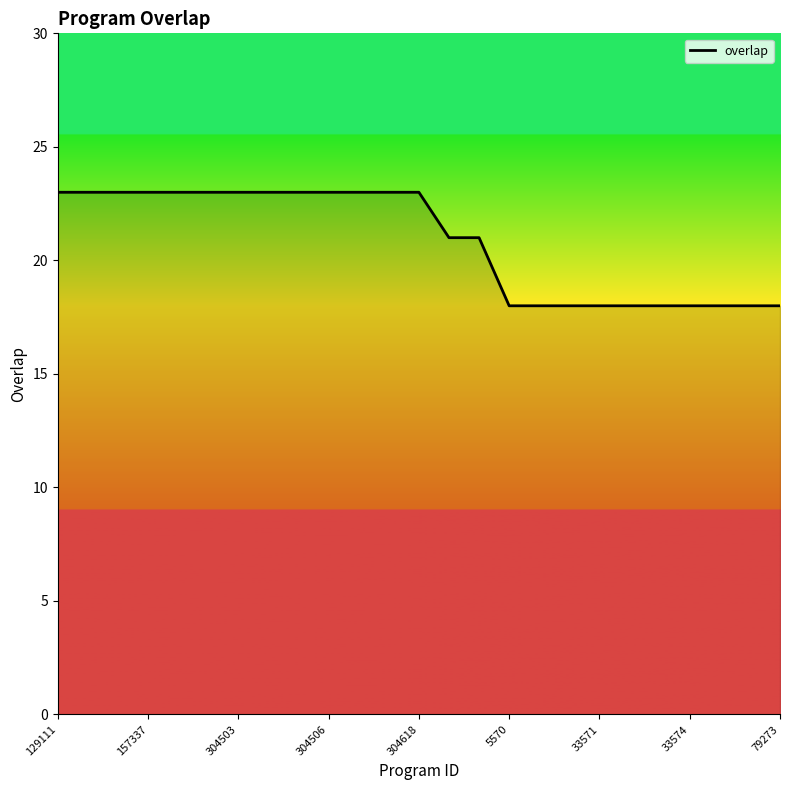

What is the difference between the maximum and minimum values?

5